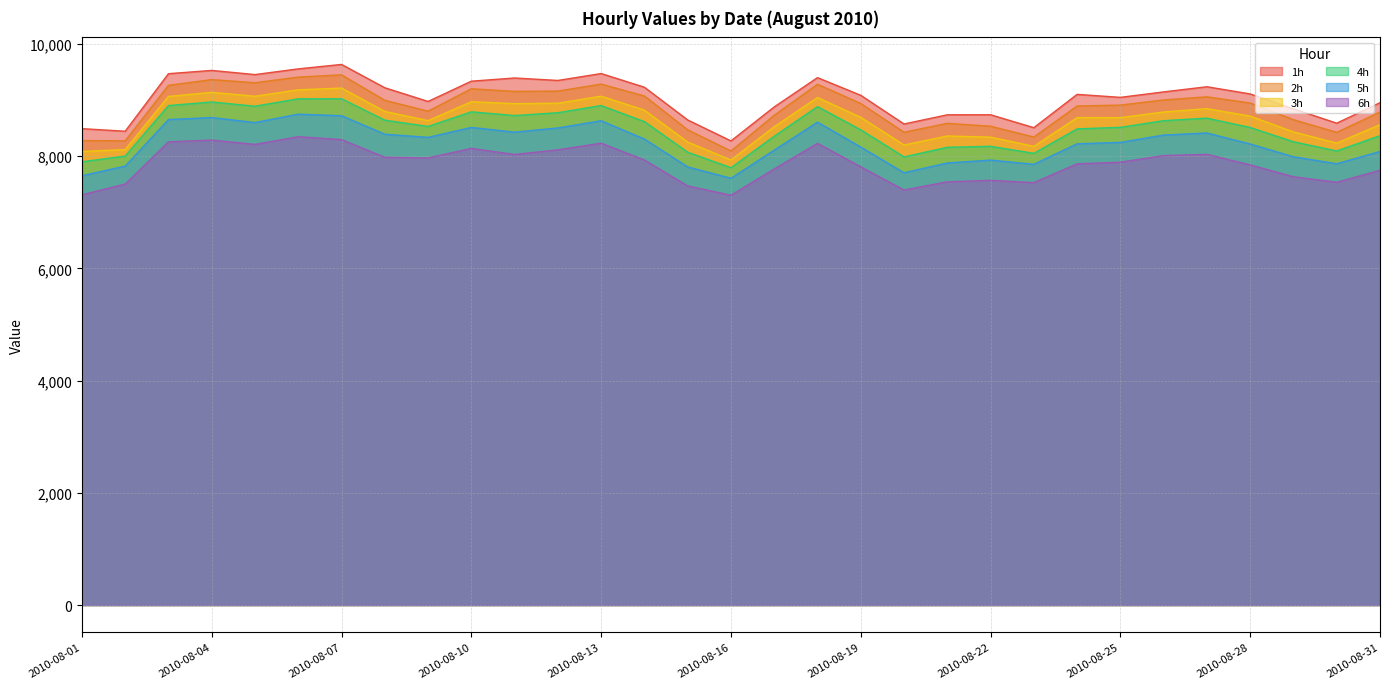

At which category does the chart reach its peak across all series?

2010-08-07